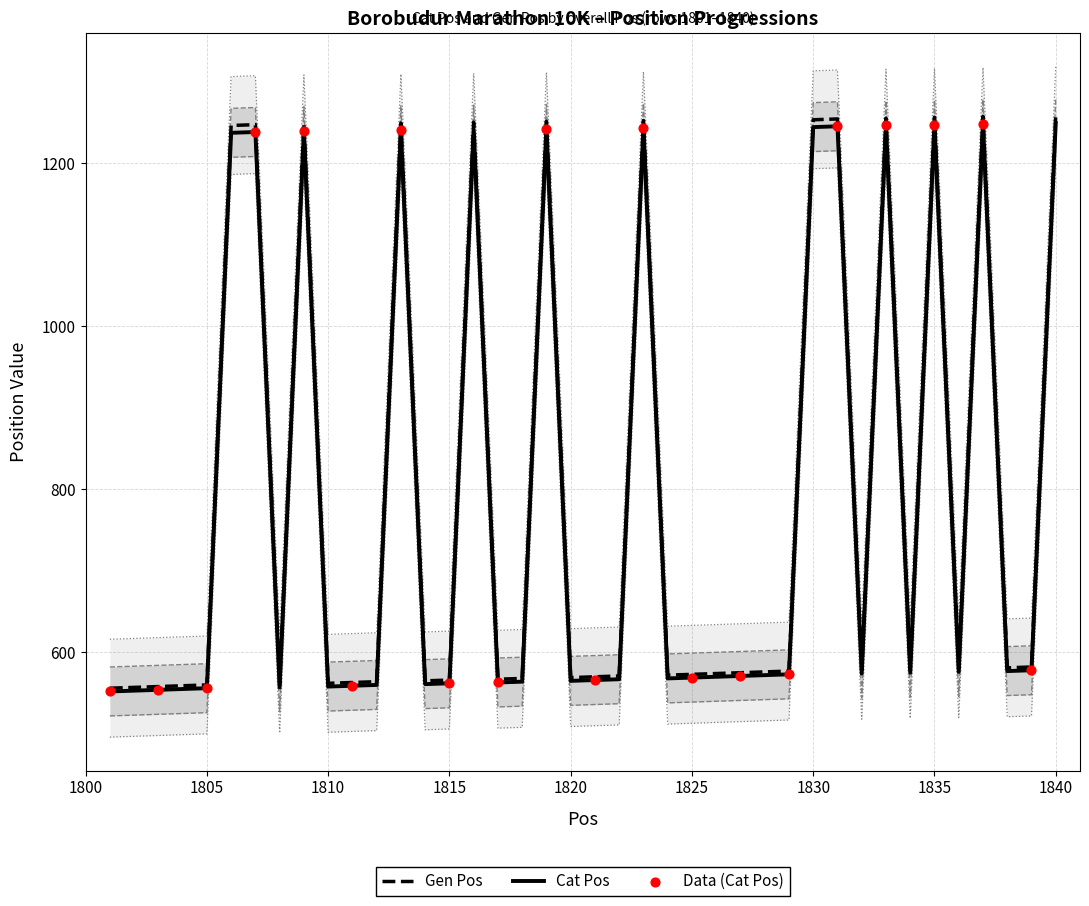

Is the value of Gen Pos at 1827 greater than the value of Cat Pos at 1805?

No